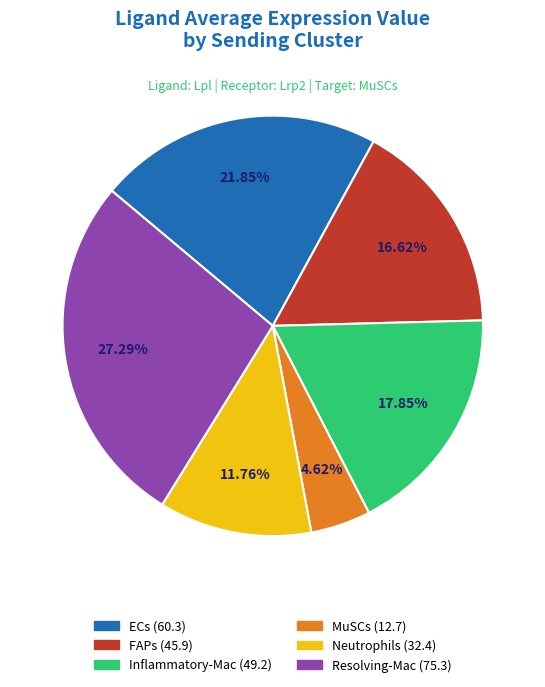

Which slice is the largest?

Resolving-Mac